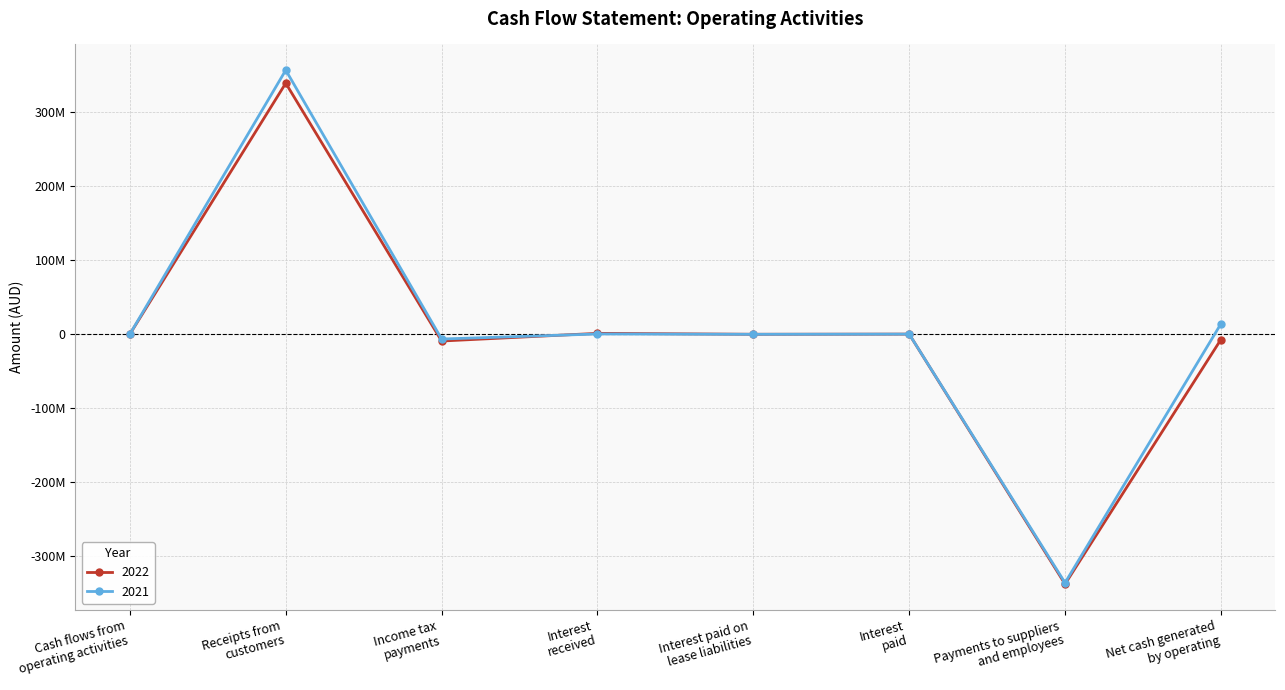

True or false: 2021 has more than 1 interior local peaks.

True